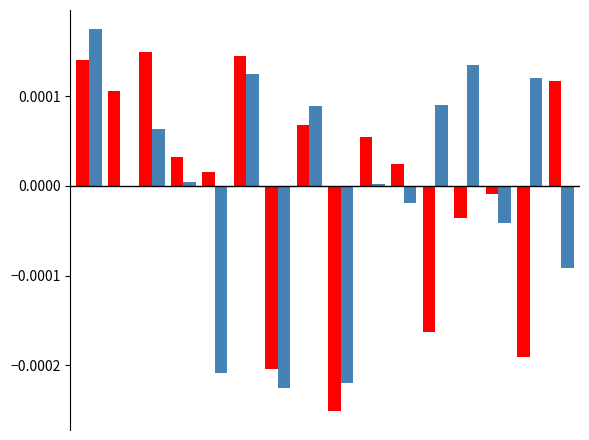

How many distinct data groups are displayed?

2